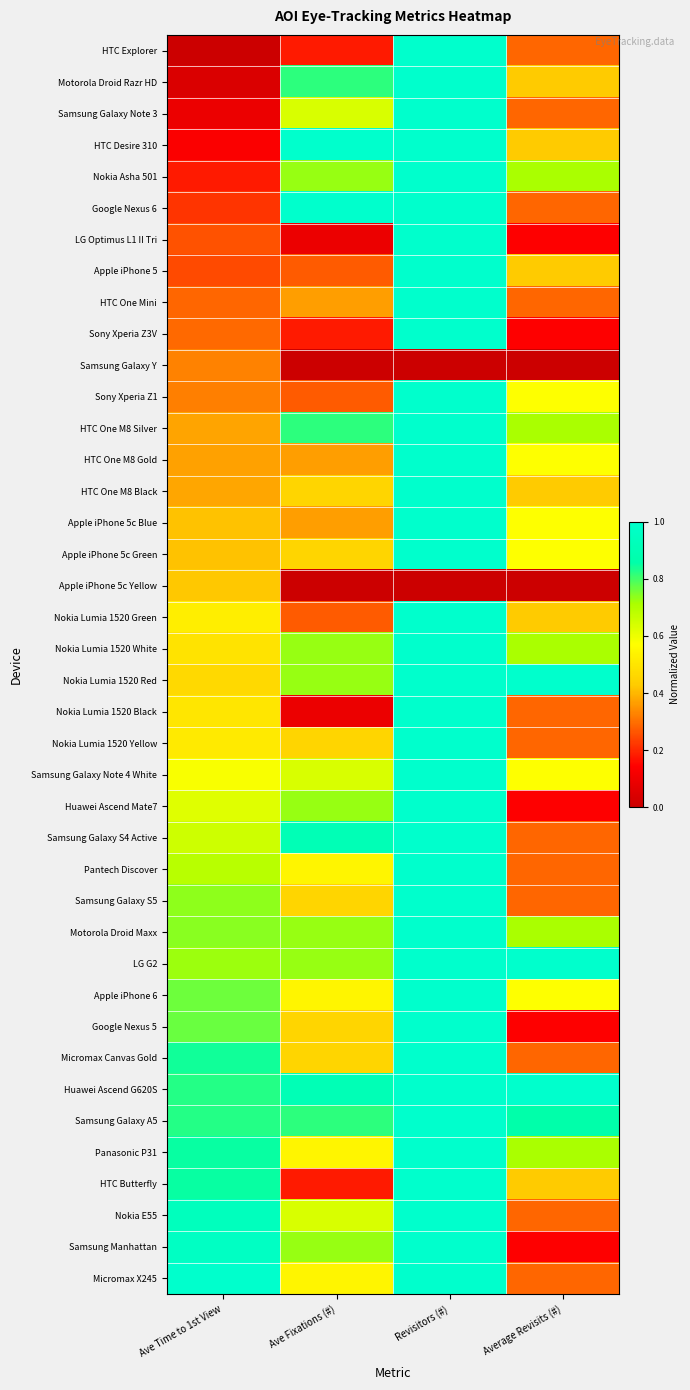

Reading left to right, transcribe all the data shown in this chart.

HTC Explorer: Ave Time to 1st View=0.0	Ave Fixations (#)=0.2	Revisitors (#)=1.0	Average Revisits (#)=0.3
Motorola Droid Razr HD: Ave Time to 1st View=0.0	Ave Fixations (#)=0.8	Revisitors (#)=1.0	Average Revisits (#)=0.4
Samsung Galaxy Note 3: Ave Time to 1st View=0.1	Ave Fixations (#)=0.6	Revisitors (#)=1.0	Average Revisits (#)=0.3
HTC Desire 310: Ave Time to 1st View=0.1	Ave Fixations (#)=1.0	Revisitors (#)=1.0	Average Revisits (#)=0.4
Nokia Asha 501: Ave Time to 1st View=0.2	Ave Fixations (#)=0.7	Revisitors (#)=1.0	Average Revisits (#)=0.7
Google Nexus 6: Ave Time to 1st View=0.2	Ave Fixations (#)=1.0	Revisitors (#)=1.0	Average Revisits (#)=0.3
LG Optimus L1 II Tri: Ave Time to 1st View=0.3	Ave Fixations (#)=0.1	Revisitors (#)=1.0	Average Revisits (#)=0.1
Apple iPhone 5: Ave Time to 1st View=0.2	Ave Fixations (#)=0.3	Revisitors (#)=1.0	Average Revisits (#)=0.4
HTC One Mini: Ave Time to 1st View=0.3	Ave Fixations (#)=0.4	Revisitors (#)=1.0	Average Revisits (#)=0.3
Sony Xperia Z3V: Ave Time to 1st View=0.3	Ave Fixations (#)=0.2	Revisitors (#)=1.0	Average Revisits (#)=0.1
Samsung Galaxy Y: Ave Time to 1st View=0.3	Ave Fixations (#)=0.0	Revisitors (#)=0.0	Average Revisits (#)=0.0
Sony Xperia Z1: Ave Time to 1st View=0.3	Ave Fixations (#)=0.3	Revisitors (#)=1.0	Average Revisits (#)=0.6
HTC One M8 Silver: Ave Time to 1st View=0.4	Ave Fixations (#)=0.8	Revisitors (#)=1.0	Average Revisits (#)=0.7
HTC One M8 Gold: Ave Time to 1st View=0.4	Ave Fixations (#)=0.4	Revisitors (#)=1.0	Average Revisits (#)=0.6
HTC One M8 Black: Ave Time to 1st View=0.4	Ave Fixations (#)=0.5	Revisitors (#)=1.0	Average Revisits (#)=0.4
Apple iPhone 5c Blue: Ave Time to 1st View=0.4	Ave Fixations (#)=0.4	Revisitors (#)=1.0	Average Revisits (#)=0.6
Apple iPhone 5c Green: Ave Time to 1st View=0.4	Ave Fixations (#)=0.5	Revisitors (#)=1.0	Average Revisits (#)=0.6
Apple iPhone 5c Yellow: Ave Time to 1st View=0.4	Ave Fixations (#)=0.0	Revisitors (#)=0.0	Average Revisits (#)=0.0
Nokia Lumia 1520 Green: Ave Time to 1st View=0.5	Ave Fixations (#)=0.3	Revisitors (#)=1.0	Average Revisits (#)=0.4
Nokia Lumia 1520 White: Ave Time to 1st View=0.5	Ave Fixations (#)=0.7	Revisitors (#)=1.0	Average Revisits (#)=0.7
Nokia Lumia 1520 Red: Ave Time to 1st View=0.5	Ave Fixations (#)=0.7	Revisitors (#)=1.0	Average Revisits (#)=1.0
Nokia Lumia 1520 Black: Ave Time to 1st View=0.5	Ave Fixations (#)=0.1	Revisitors (#)=1.0	Average Revisits (#)=0.3
Nokia Lumia 1520 Yellow: Ave Time to 1st View=0.5	Ave Fixations (#)=0.5	Revisitors (#)=1.0	Average Revisits (#)=0.3
Samsung Galaxy Note 4 White: Ave Time to 1st View=0.6	Ave Fixations (#)=0.6	Revisitors (#)=1.0	Average Revisits (#)=0.6
Huawei Ascend Mate7: Ave Time to 1st View=0.6	Ave Fixations (#)=0.7	Revisitors (#)=1.0	Average Revisits (#)=0.1
Samsung Galaxy S4 Active: Ave Time to 1st View=0.7	Ave Fixations (#)=0.9	Revisitors (#)=1.0	Average Revisits (#)=0.3
Pantech Discover: Ave Time to 1st View=0.7	Ave Fixations (#)=0.5	Revisitors (#)=1.0	Average Revisits (#)=0.3
Samsung Galaxy S5: Ave Time to 1st View=0.7	Ave Fixations (#)=0.5	Revisitors (#)=1.0	Average Revisits (#)=0.3
Motorola Droid Maxx: Ave Time to 1st View=0.7	Ave Fixations (#)=0.7	Revisitors (#)=1.0	Average Revisits (#)=0.7
LG G2: Ave Time to 1st View=0.7	Ave Fixations (#)=0.7	Revisitors (#)=1.0	Average Revisits (#)=1.0
Apple iPhone 6: Ave Time to 1st View=0.8	Ave Fixations (#)=0.5	Revisitors (#)=1.0	Average Revisits (#)=0.6
Google Nexus 5: Ave Time to 1st View=0.8	Ave Fixations (#)=0.5	Revisitors (#)=1.0	Average Revisits (#)=0.1
Micromax Canvas Gold: Ave Time to 1st View=0.8	Ave Fixations (#)=0.5	Revisitors (#)=1.0	Average Revisits (#)=0.3
Huawei Ascend G620S: Ave Time to 1st View=0.8	Ave Fixations (#)=0.9	Revisitors (#)=1.0	Average Revisits (#)=1.0
Samsung Galaxy A5: Ave Time to 1st View=0.8	Ave Fixations (#)=0.8	Revisitors (#)=1.0	Average Revisits (#)=0.9
Panasonic P31: Ave Time to 1st View=0.8	Ave Fixations (#)=0.5	Revisitors (#)=1.0	Average Revisits (#)=0.7
HTC Butterfly: Ave Time to 1st View=0.9	Ave Fixations (#)=0.2	Revisitors (#)=1.0	Average Revisits (#)=0.4
Nokia E55: Ave Time to 1st View=0.9	Ave Fixations (#)=0.6	Revisitors (#)=1.0	Average Revisits (#)=0.3
Samsung Manhattan: Ave Time to 1st View=1.0	Ave Fixations (#)=0.7	Revisitors (#)=1.0	Average Revisits (#)=0.1
Micromax X245: Ave Time to 1st View=1.0	Ave Fixations (#)=0.5	Revisitors (#)=1.0	Average Revisits (#)=0.3